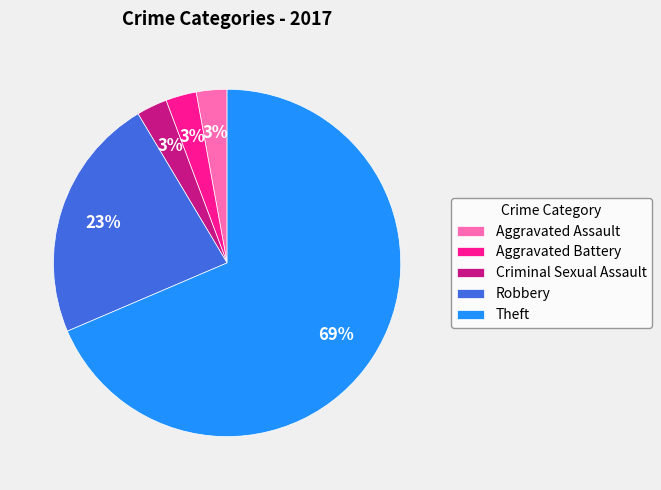

What percentage is the Criminal Sexual Assault slice, to the nearest percent?

3%